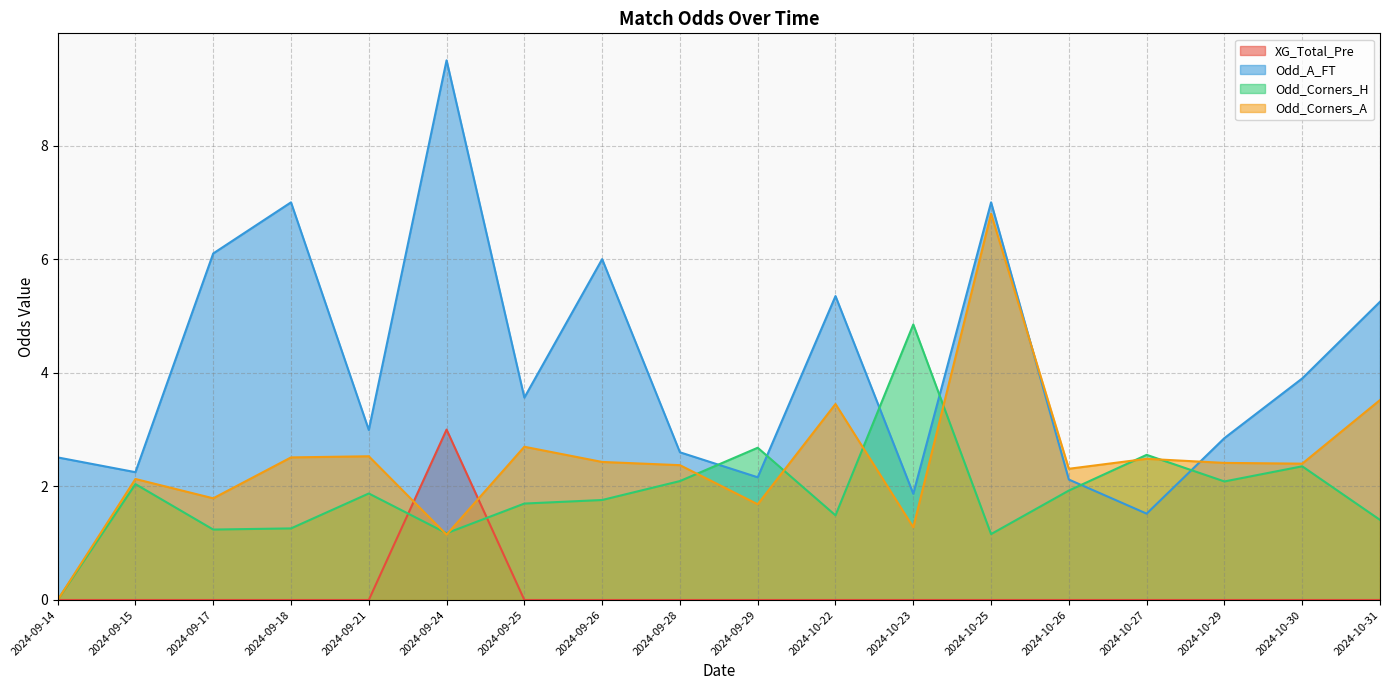

How many XG_Total_Pre values are between 0 and 1?

17